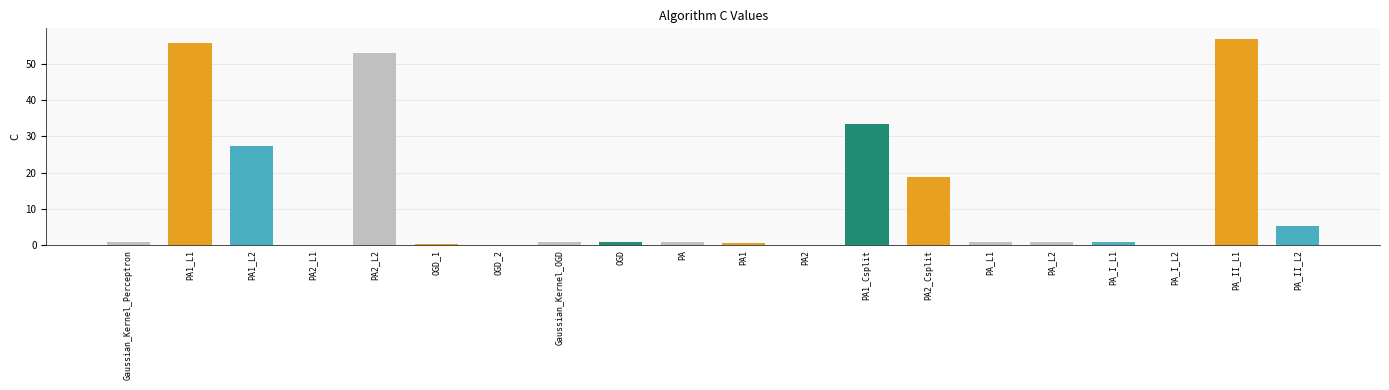

What is the approximate value at PA2?

0.2